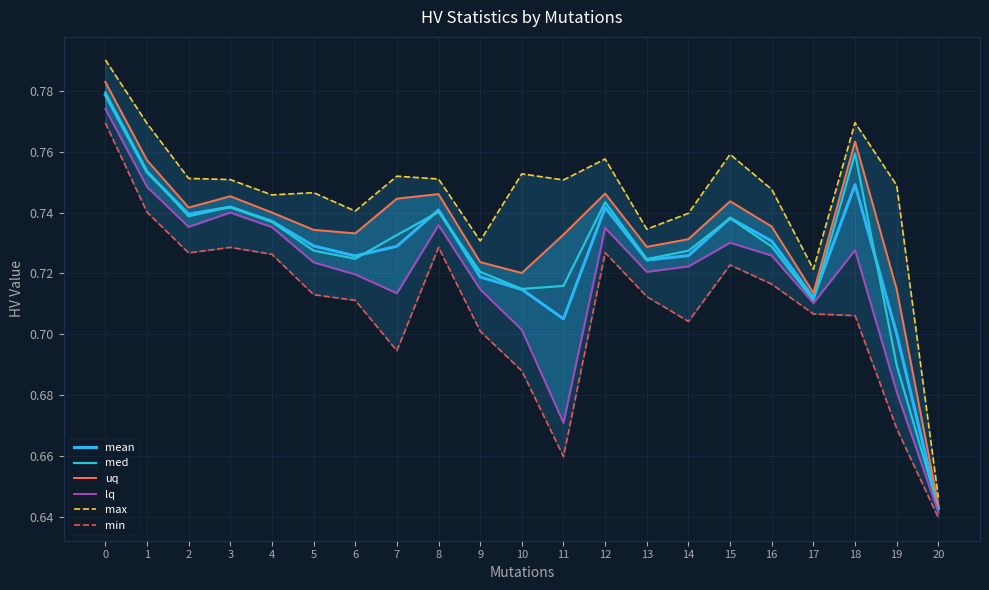

Rank the series by their maximum value, from lowest to highest.

min, lq, mean, med, uq, max